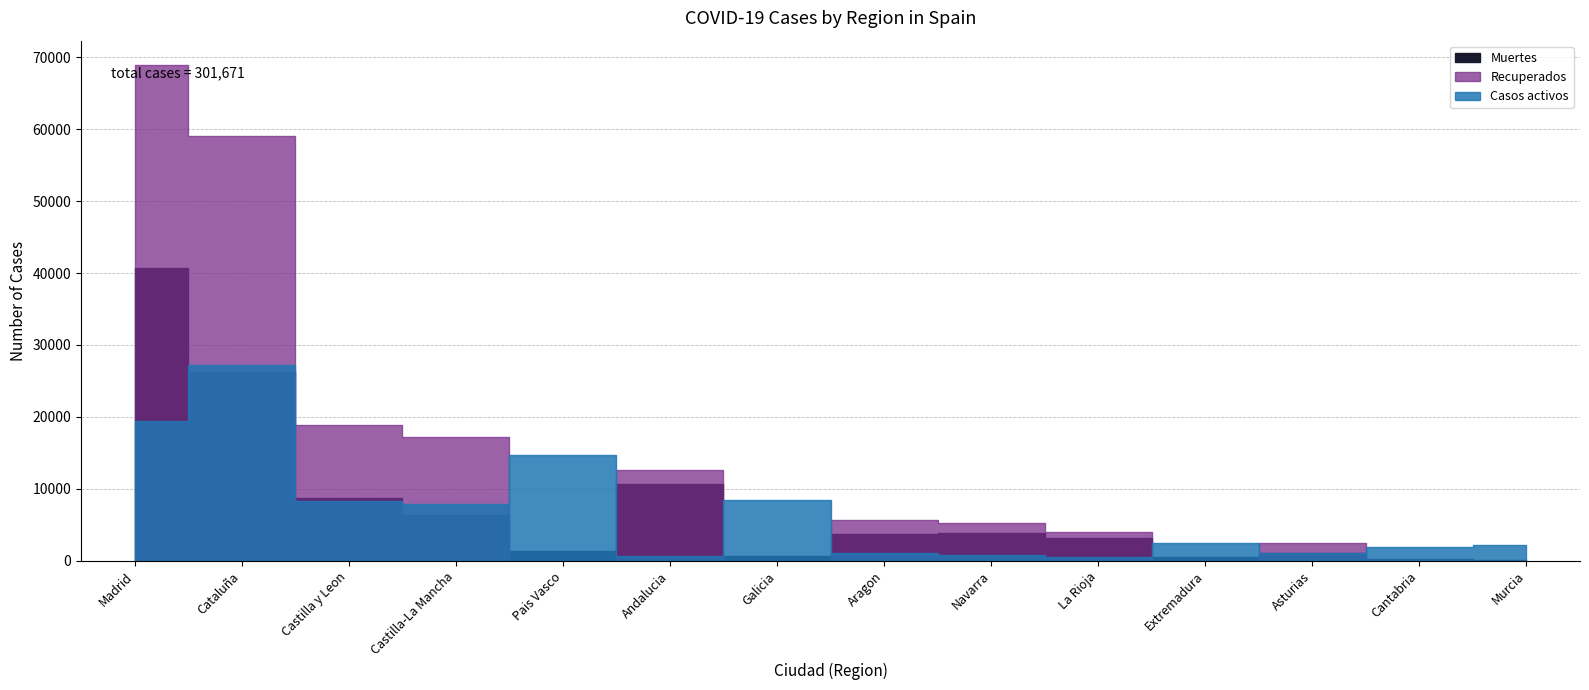

What are all the series names shown in the legend?

Muertes, Recuperados, Casos activos